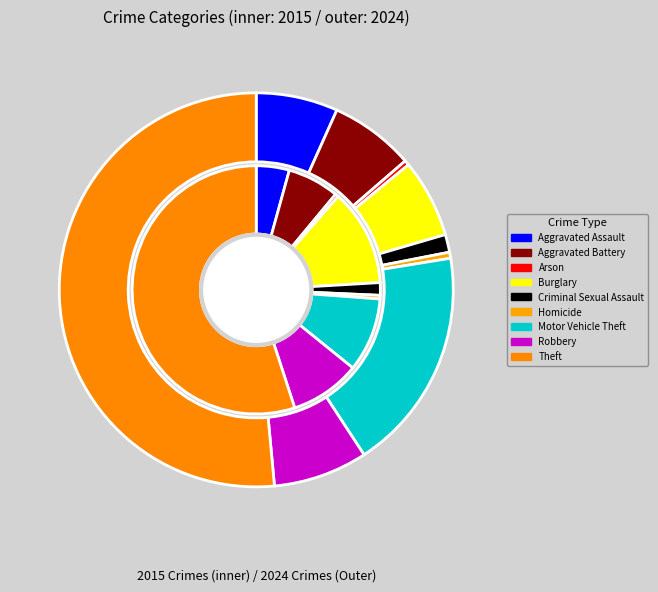

What is the largest slice in the pie chart?

Theft